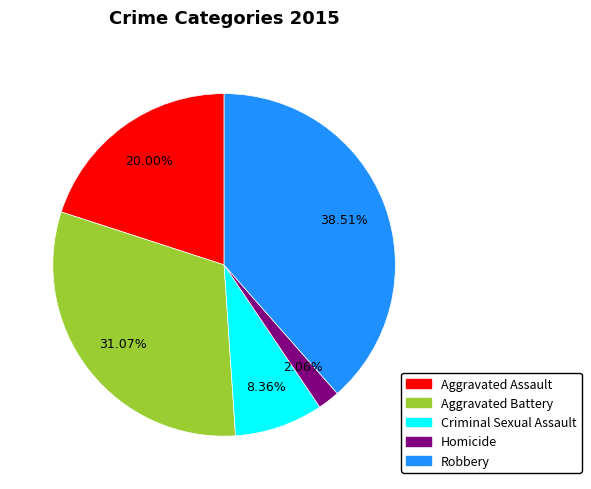

Which category has the biggest portion of the pie?

Robbery